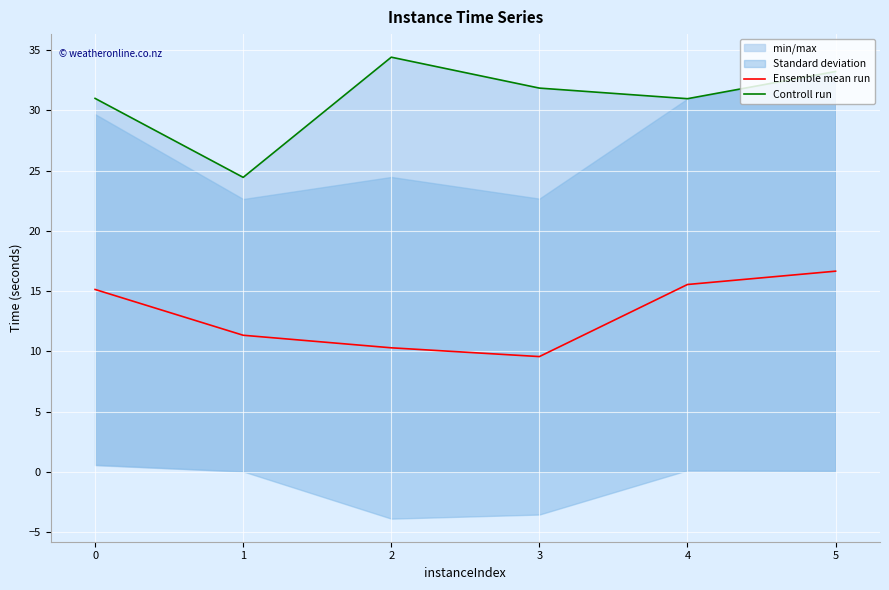

At which category does Controll run reach its first local peak?

2